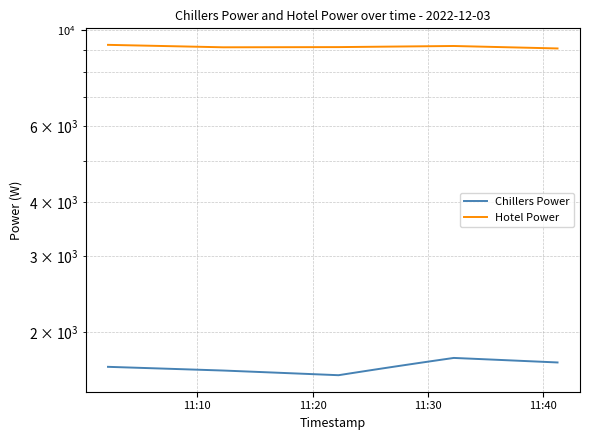

True or false: Chillers Power and Hotel Power intersect in this chart.

False